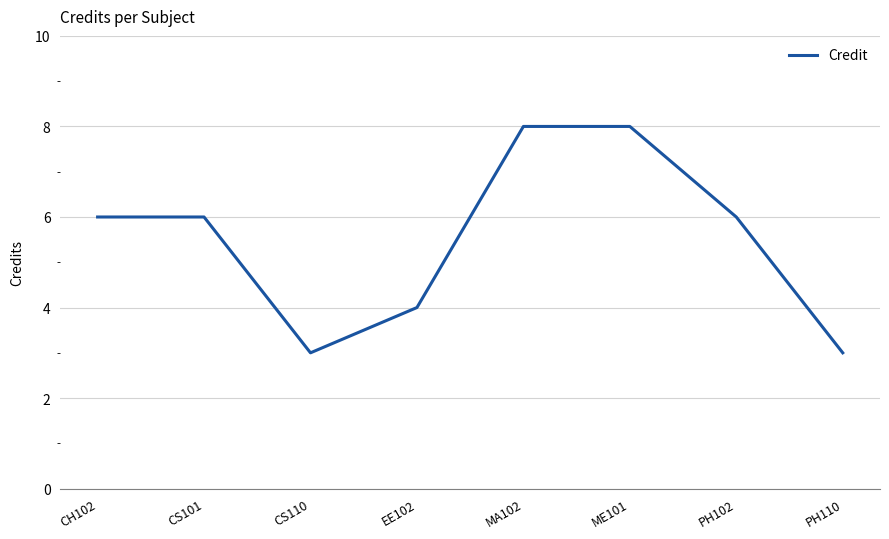

At which category does the data reach its first local valley?

CS110